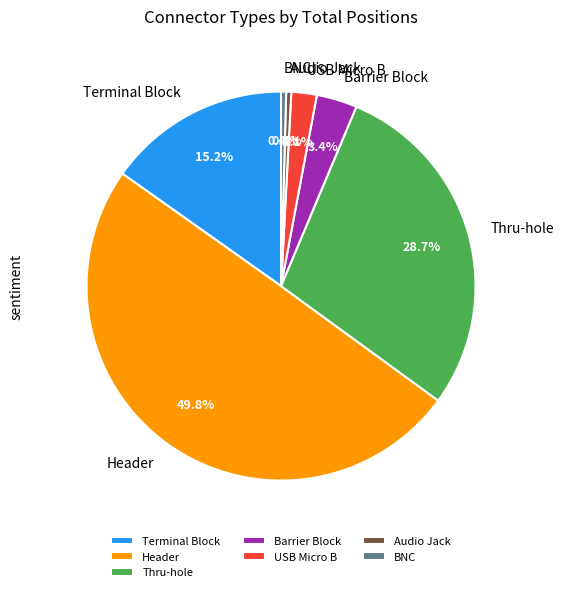

Does Terminal Block represent more than half of the total?

No